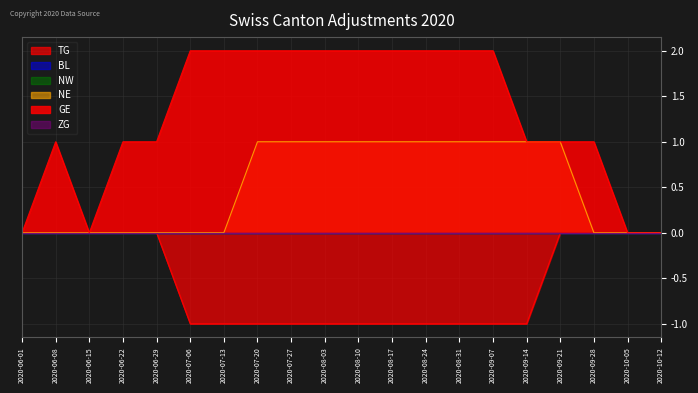

Reading left to right, extract all data points from this chart.

TG: 2020-06-01=0	2020-06-08=0	2020-06-15=0	2020-06-22=0	2020-06-29=0	2020-07-06=-1	2020-07-13=-1	2020-07-20=-1	2020-07-27=-1	2020-08-03=-1	2020-08-10=-1	2020-08-17=-1	2020-08-24=-1	2020-08-31=-1	2020-09-07=-1	2020-09-14=-1	2020-09-21=0	2020-09-28=0	2020-10-05=0	2020-10-12=0
NE: 2020-06-01=0	2020-06-08=0	2020-06-15=0	2020-06-22=0	2020-06-29=0	2020-07-06=0	2020-07-13=0	2020-07-20=1	2020-07-27=1	2020-08-03=1	2020-08-10=1	2020-08-17=1	2020-08-24=1	2020-08-31=1	2020-09-07=1	2020-09-14=1	2020-09-21=1	2020-09-28=0	2020-10-05=0	2020-10-12=0
GE: 2020-06-01=0	2020-06-08=1	2020-06-15=0	2020-06-22=1	2020-06-29=1	2020-07-06=2	2020-07-13=2	2020-07-20=2	2020-07-27=2	2020-08-03=2	2020-08-10=2	2020-08-17=2	2020-08-24=2	2020-08-31=2	2020-09-07=2	2020-09-14=1	2020-09-21=1	2020-09-28=1	2020-10-05=0	2020-10-12=0